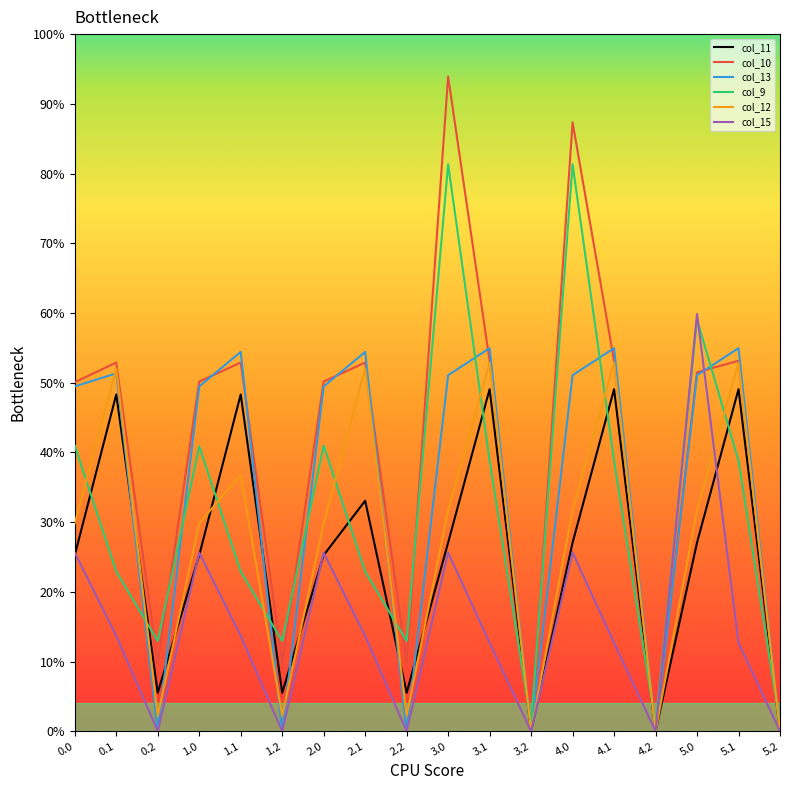

The value of col_15 at 0.1 is 337.1. True or false?

False